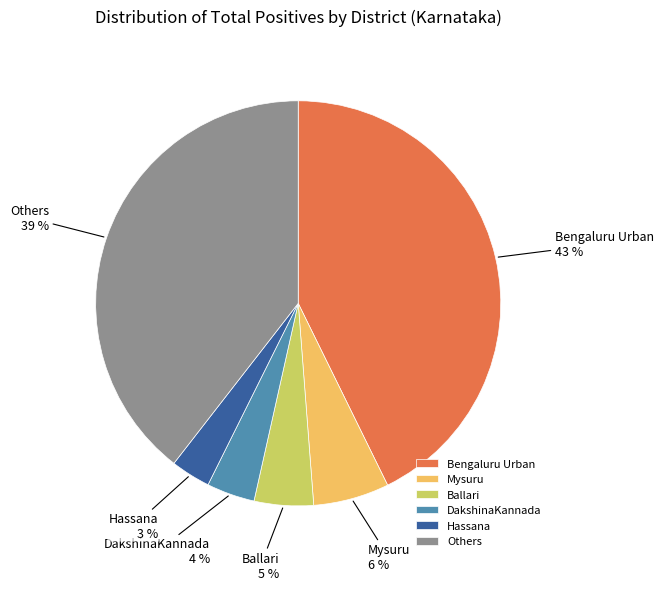

Is the sum of Mysuru and Others greater than half?

No